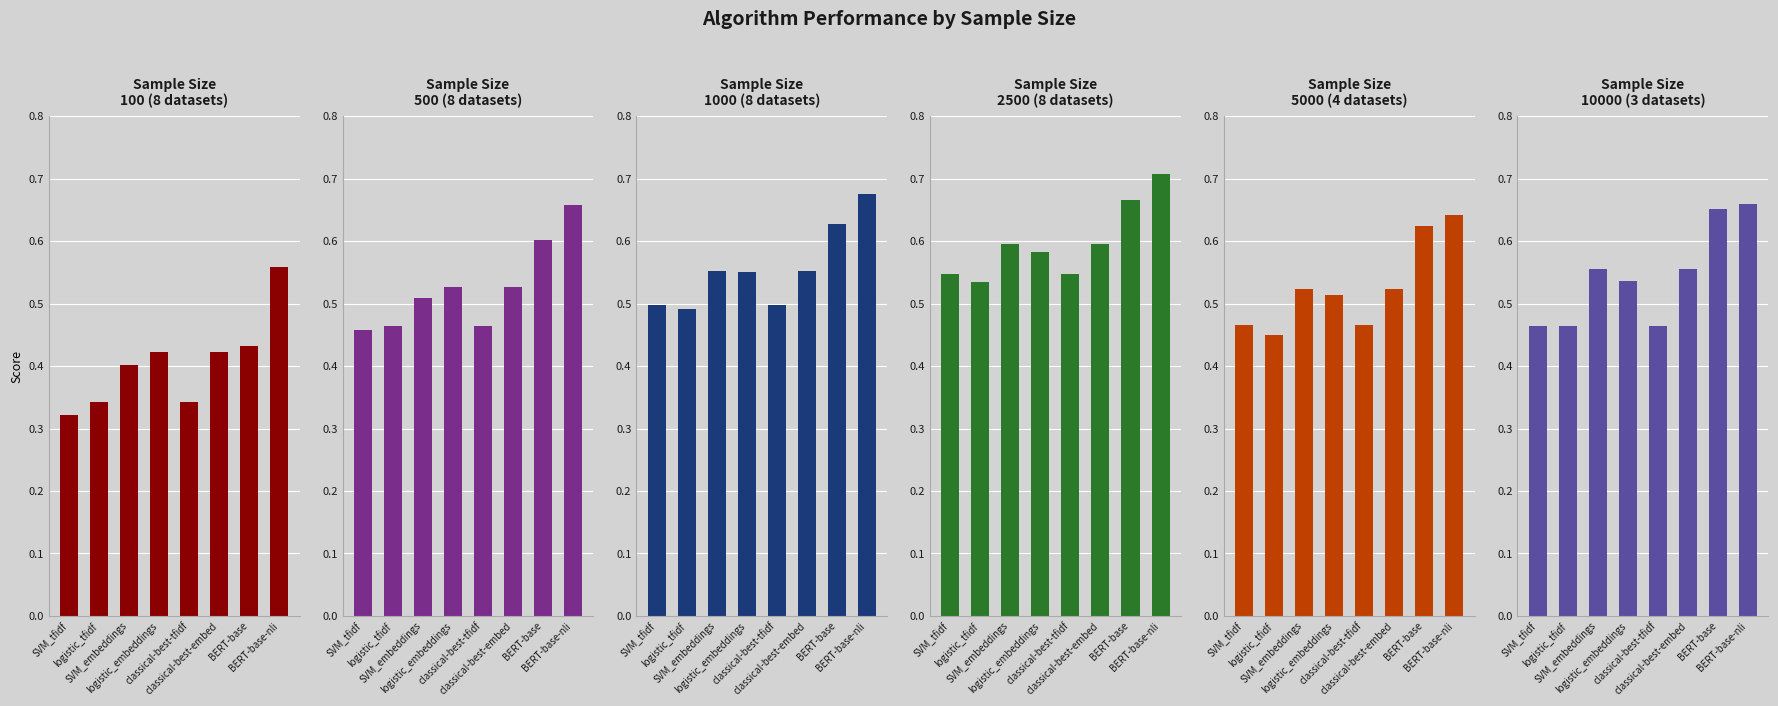

How many bars are there in total?

48